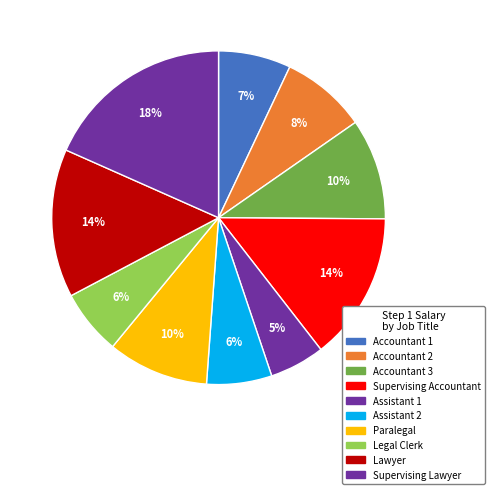

What percentage do Paralegal and Legal Clerk together represent?

16.1%